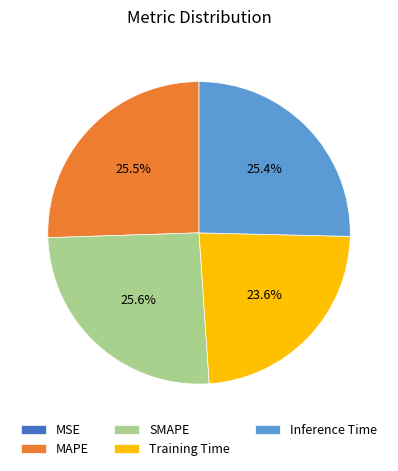

Is the sum of Training Time and Inference Time greater than half?

No